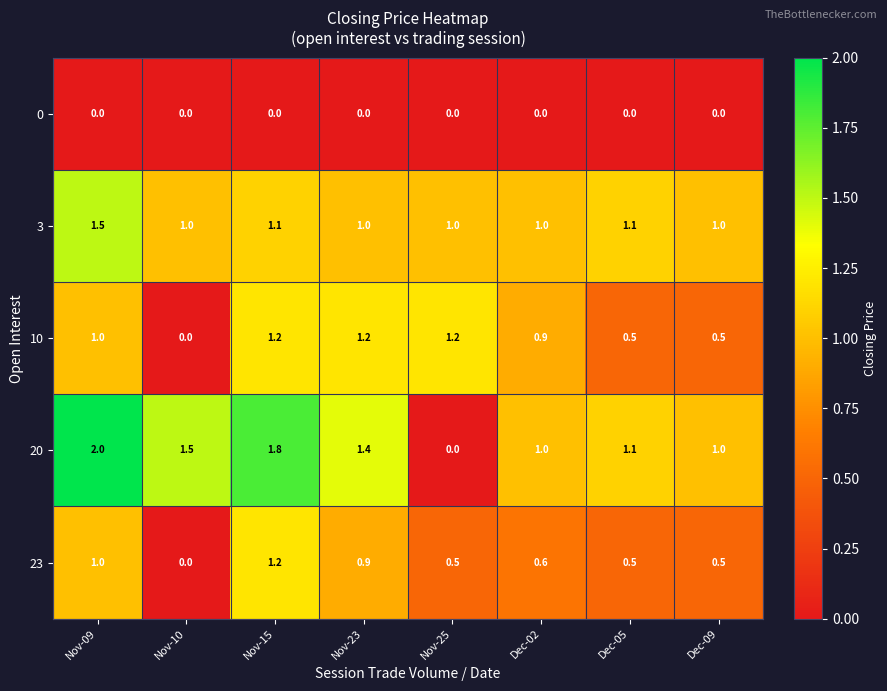

The 23 series shows 0.9 at Nov-23. True or false?

True